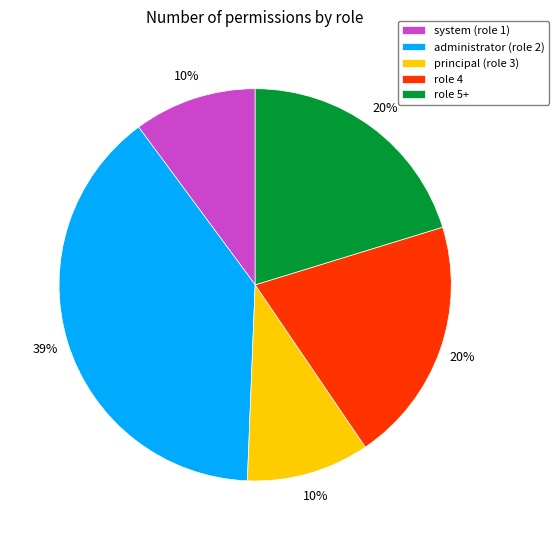

To the nearest percent, what is the combined percentage of principal (role 3) and system (role 1)?

20%